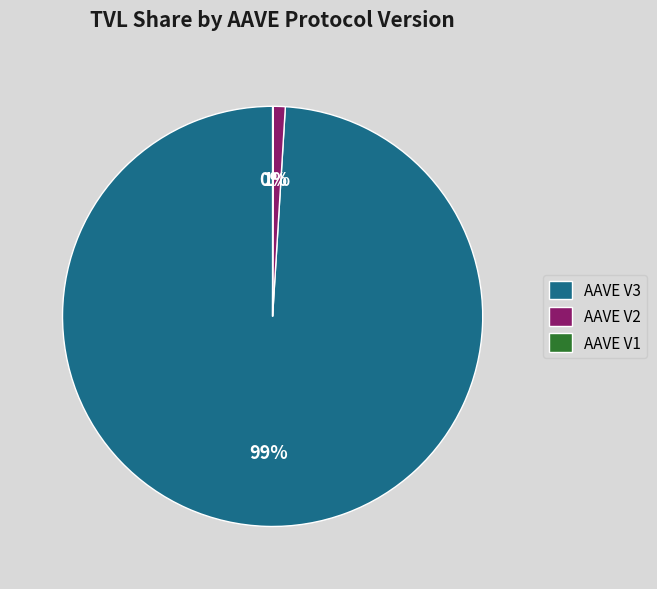

To the nearest percent, what percentage of the pie is AAVE V2?

1%